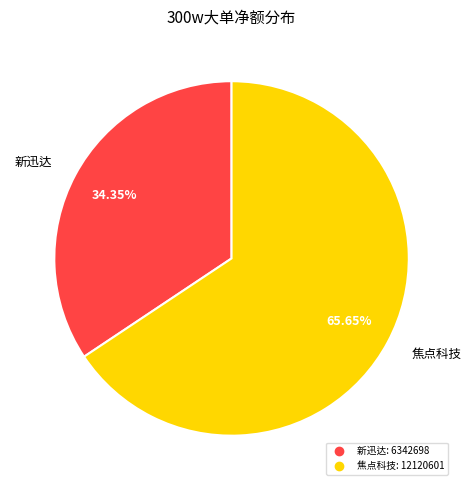

Is there a majority slice in this chart?

Yes